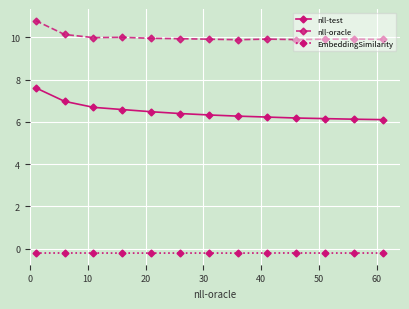

What is the difference between the second highest and second lowest values in the nll-test series?

0.8